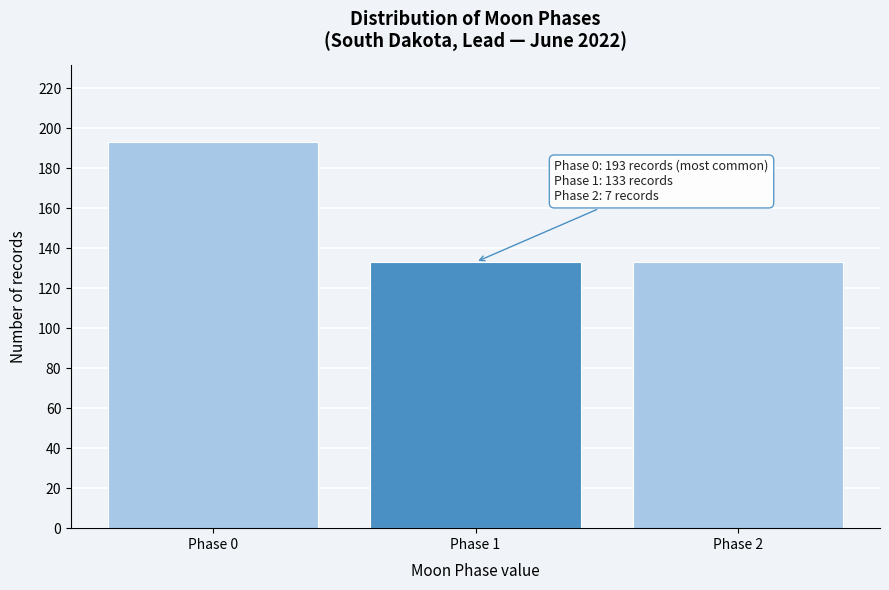

Reading left to right, transcribe all the data shown in this chart.

193	133	133